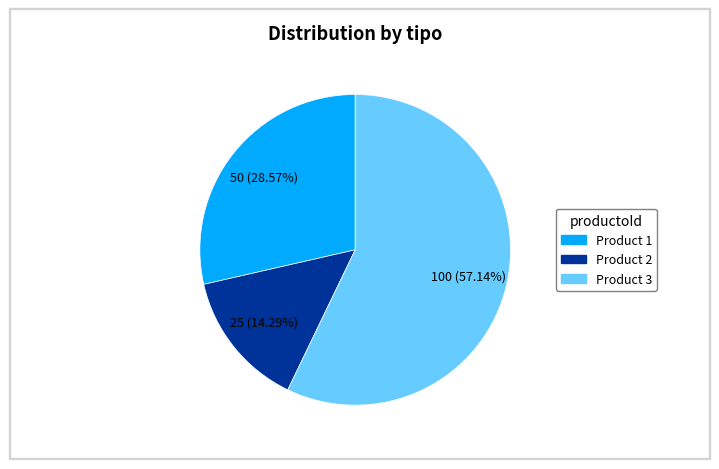

Does any single category account for the majority?

Yes